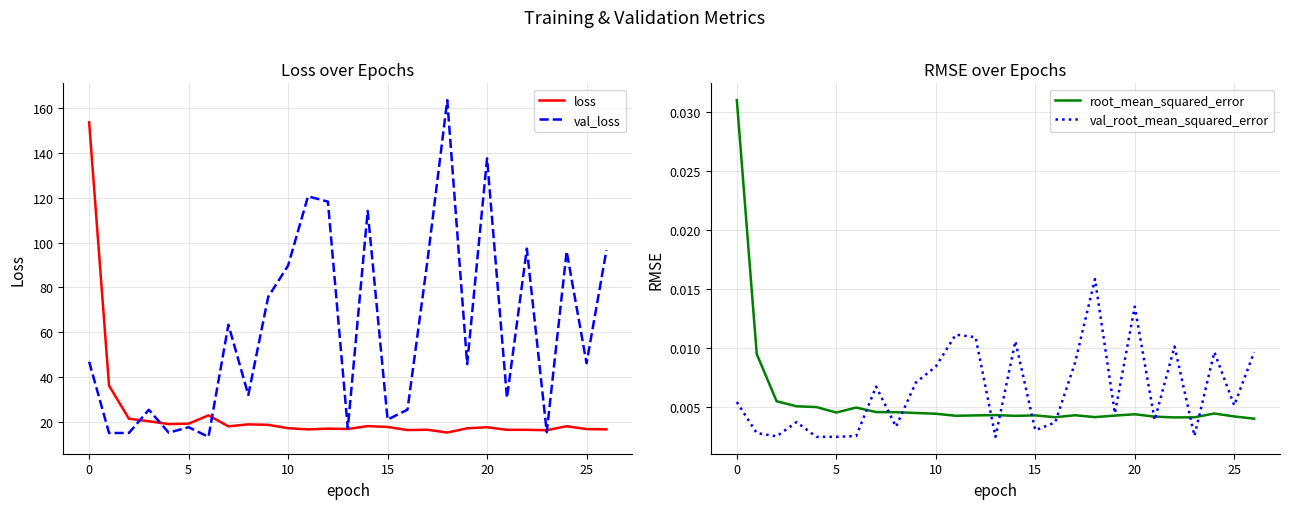

What is the sum of all loss values?

638.8